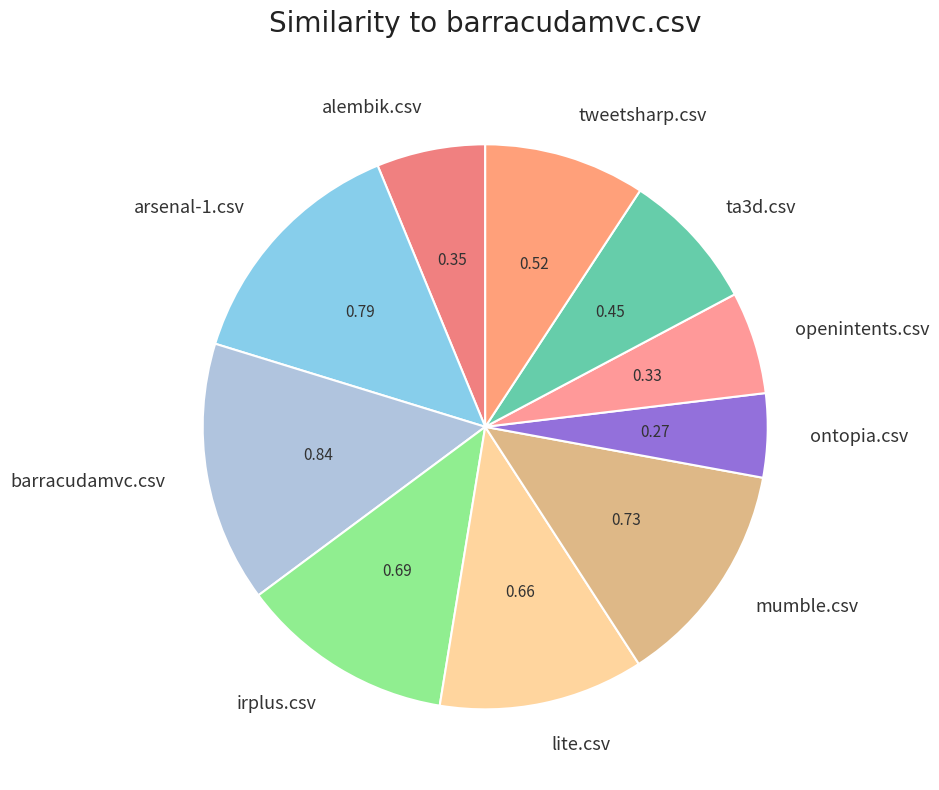

Does ta3d.csv account for over 50% of the chart?

No